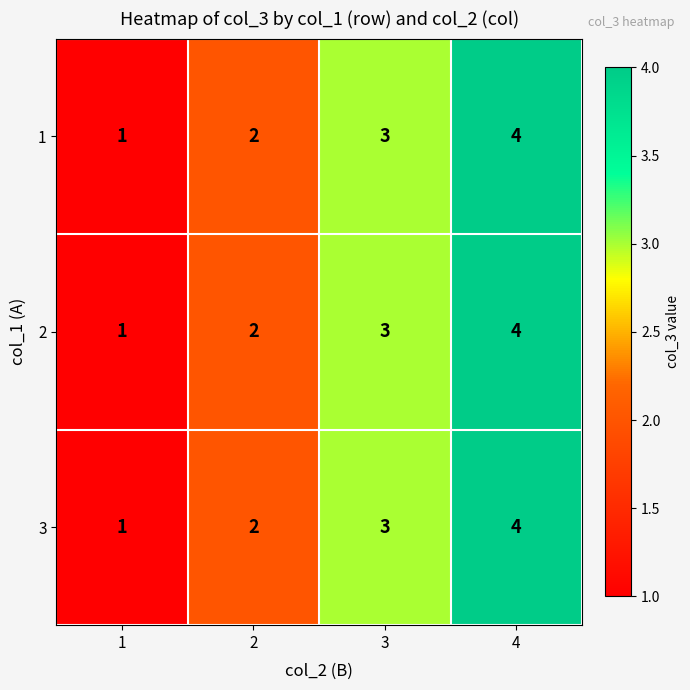

What is the difference between the maximum and minimum values in the 2 series?

3